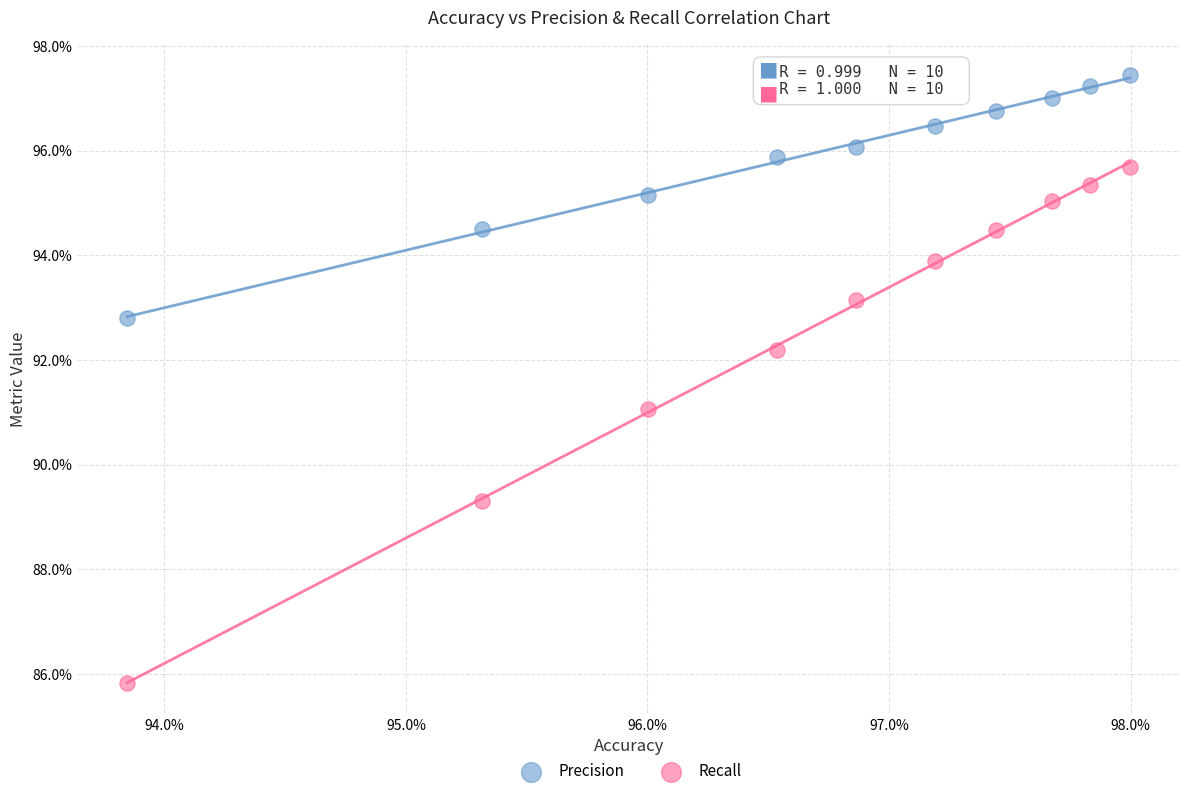

Which series contains the lowest Y value?

Recall